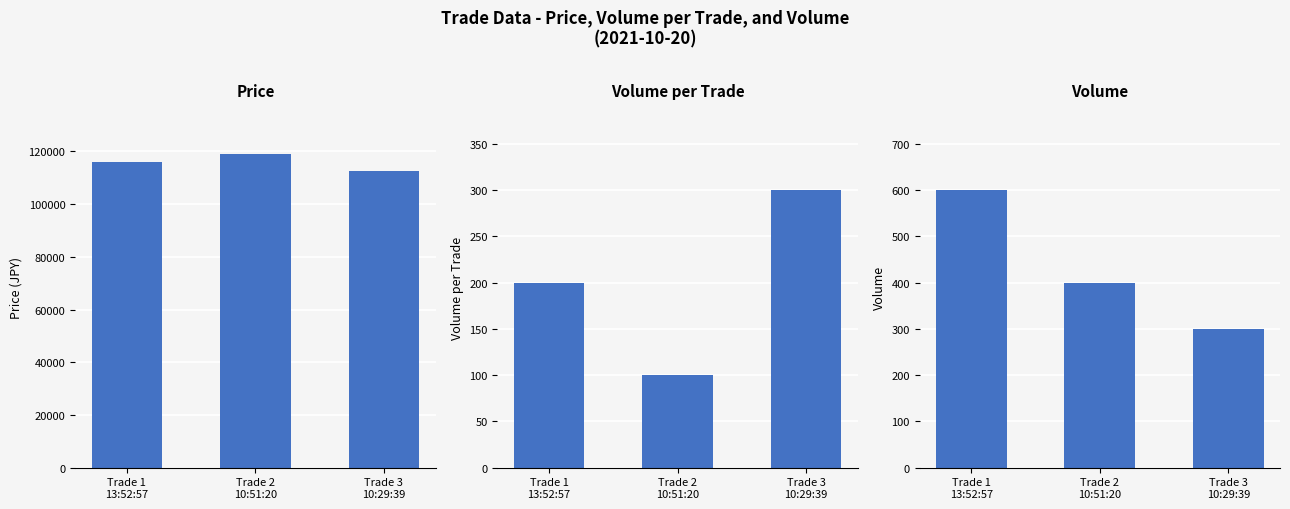

Which series has the largest range (max minus min)?

Price